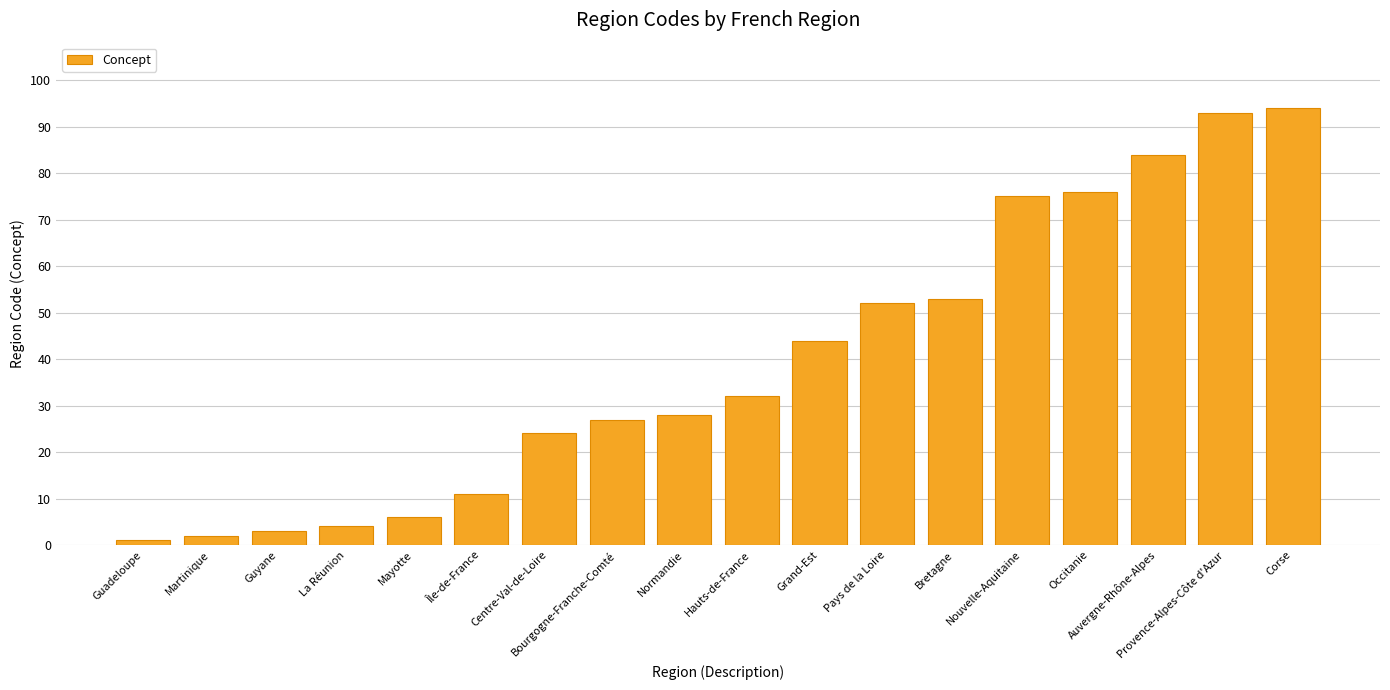

Which label corresponds to the smallest value in the chart?

Guadeloupe